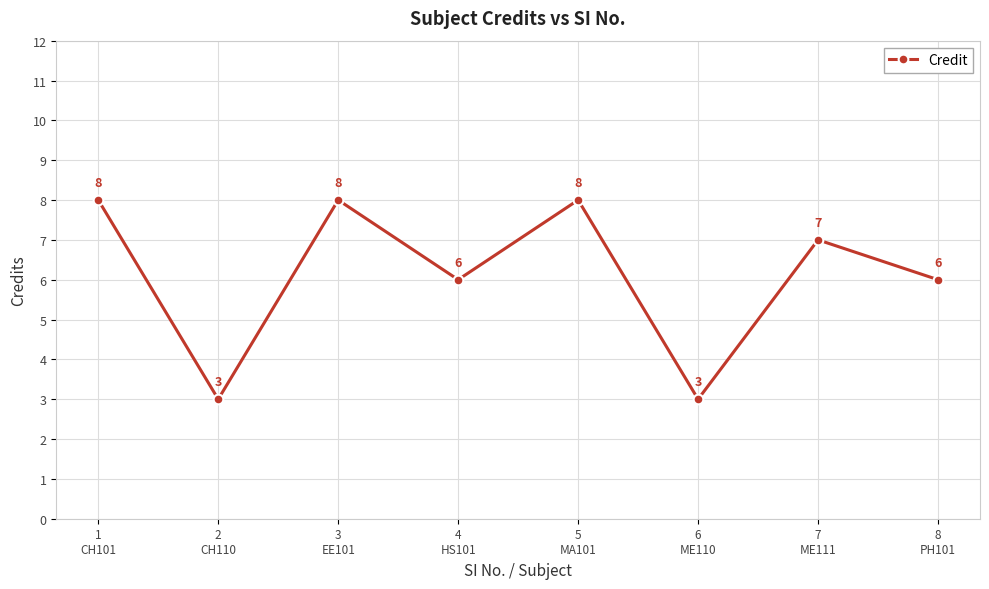

Reading left to right, extract all data points from this chart.

8	3	8	6	8	3	7	6